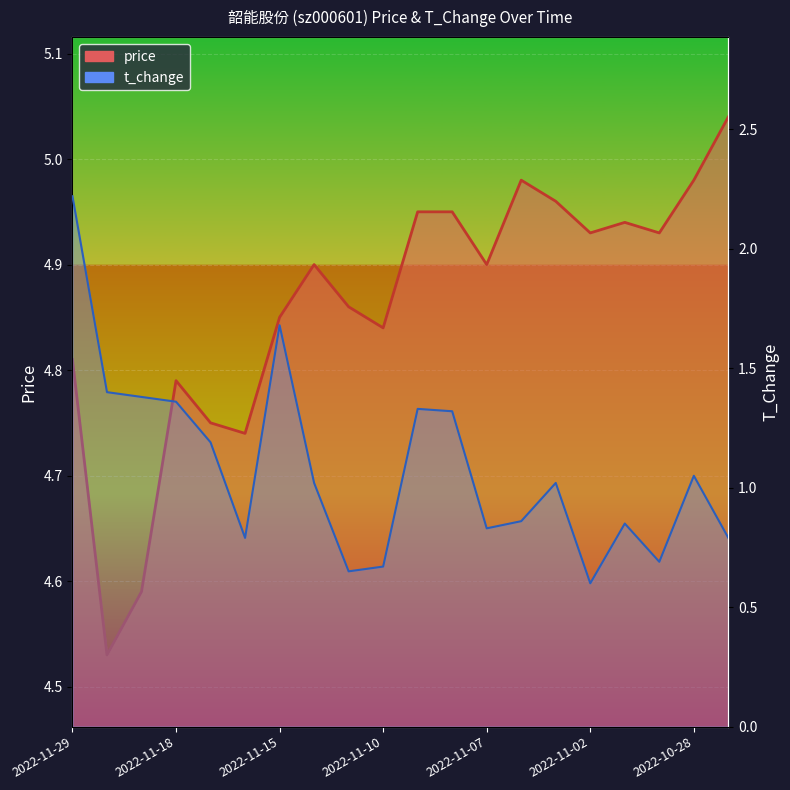

The value of price at 2022-11-10 is 7.9. True or false?

False